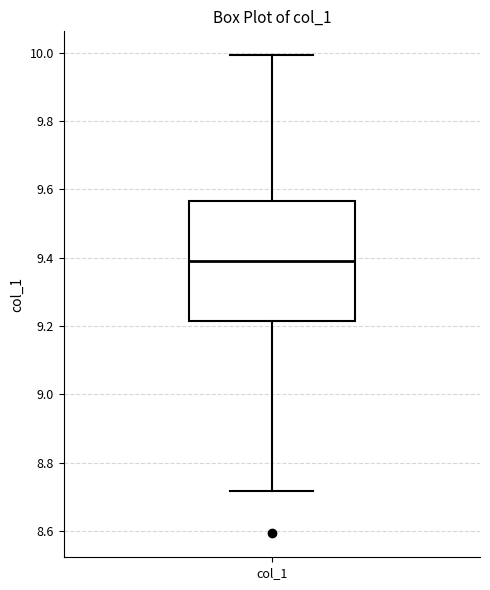

Transcribe this box plot: give where the median line is, the range the box spans, and where the two whiskers end, as read against the y-axis. The values are not printed on the chart, so give them approximately, as read against the axis.

median 9.40, box 9.22 to 9.56, whiskers 8.72 to 10.00